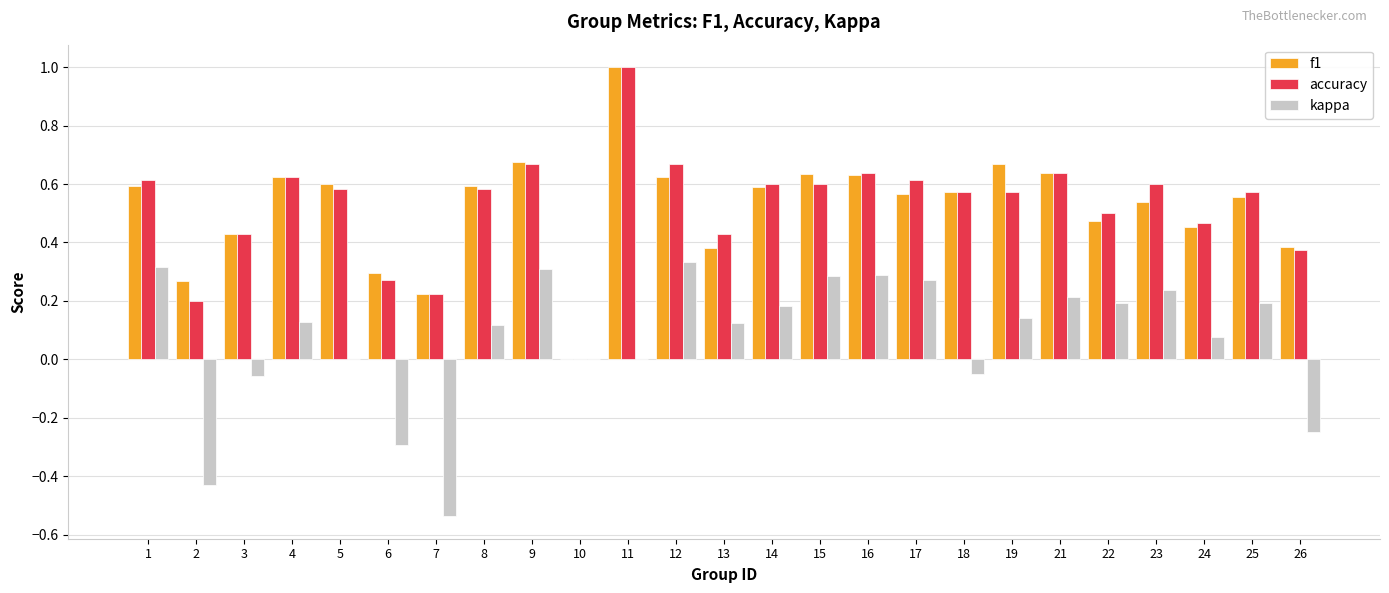

Count the number of data series in this chart.

3